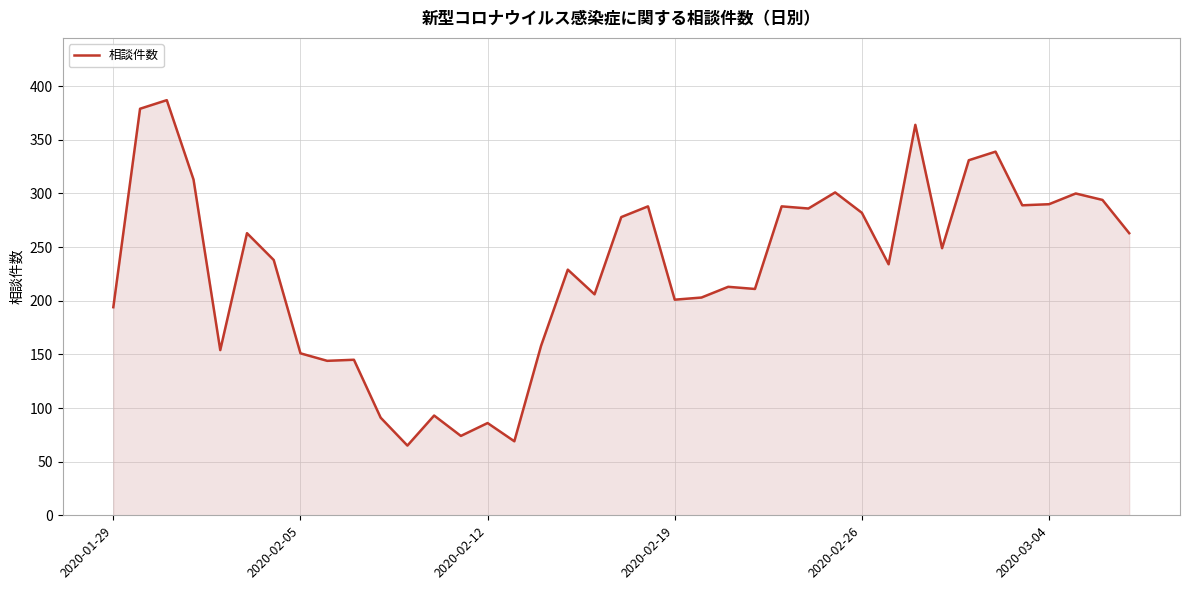

What is the difference between the maximum and minimum values?

322